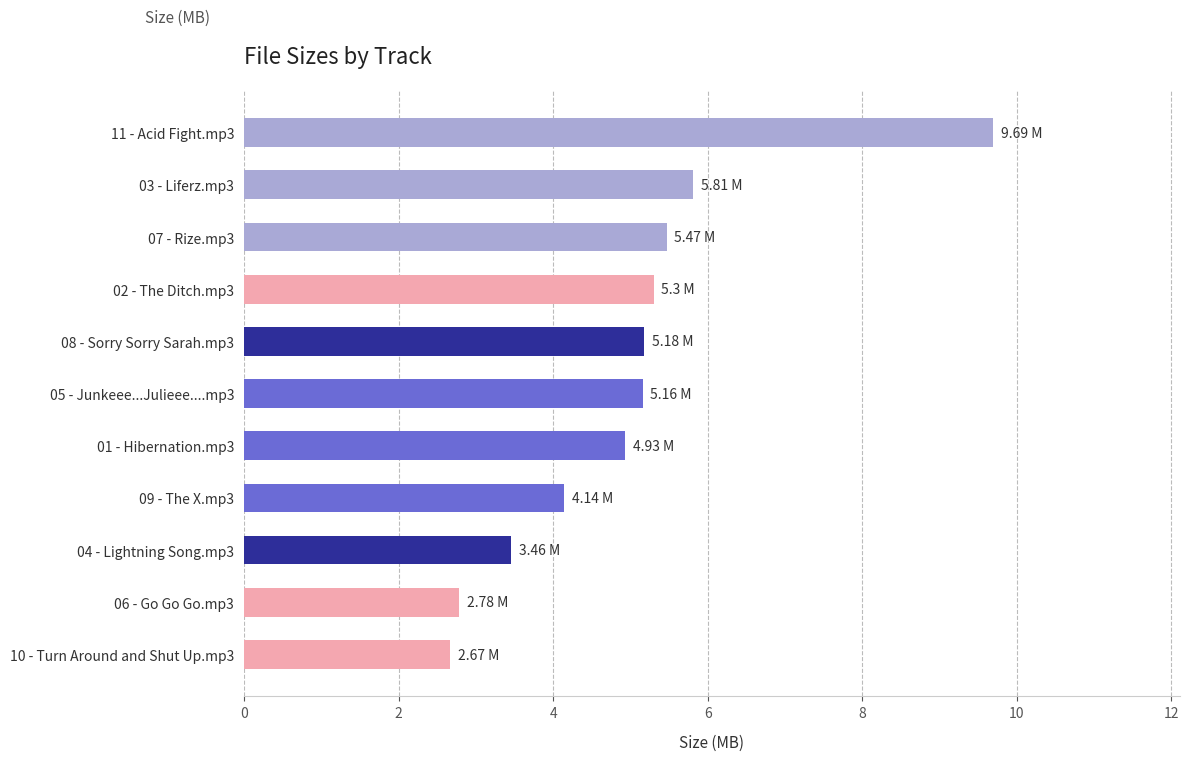

Where is the data nearest to the value 6?

03 - Liferz.mp3